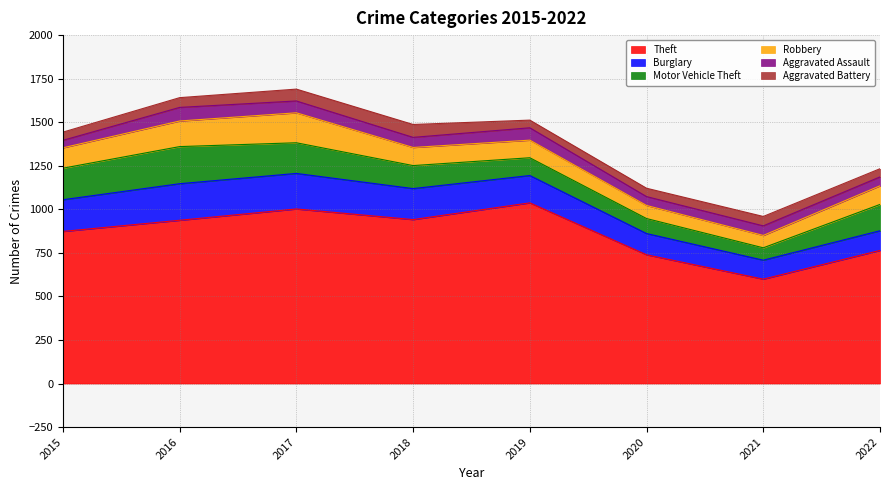

Between 2016 and 2019, which series saw the biggest shift?

Motor Vehicle Theft